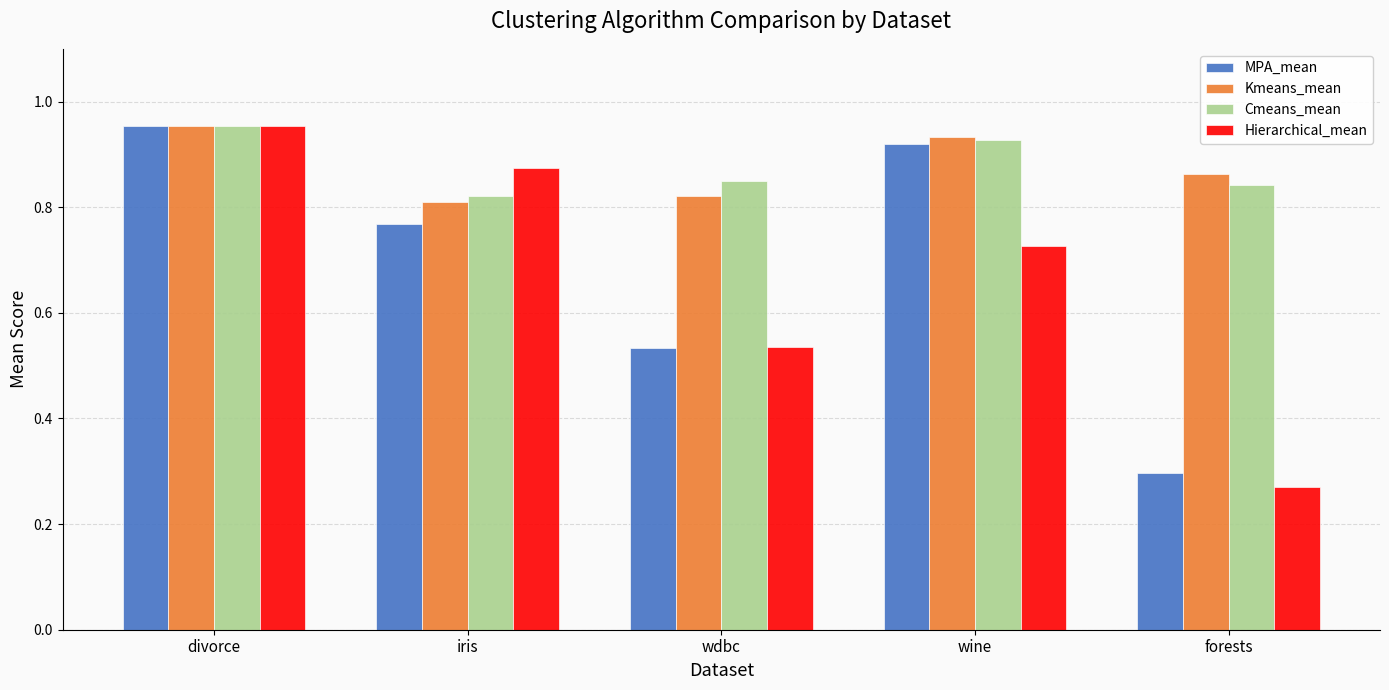

Which category has the lowest value in the Cmeans_mean series?

iris